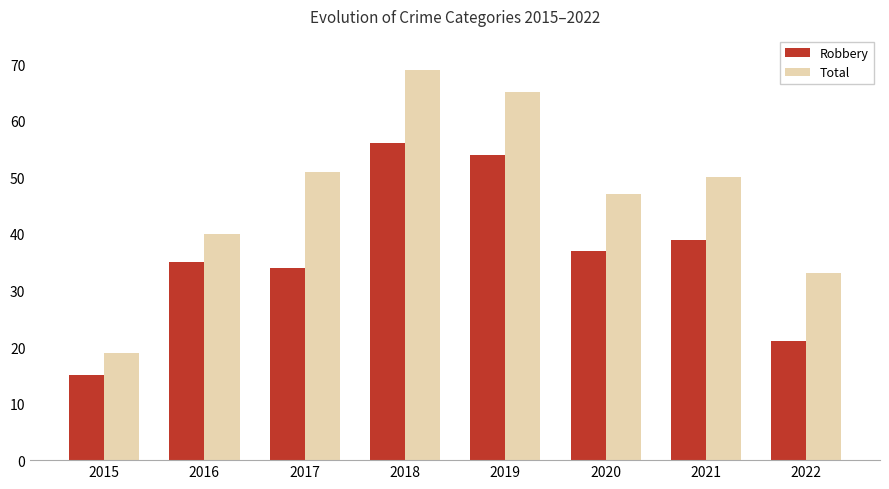

At which category does the chart reach its peak across all series?

2018